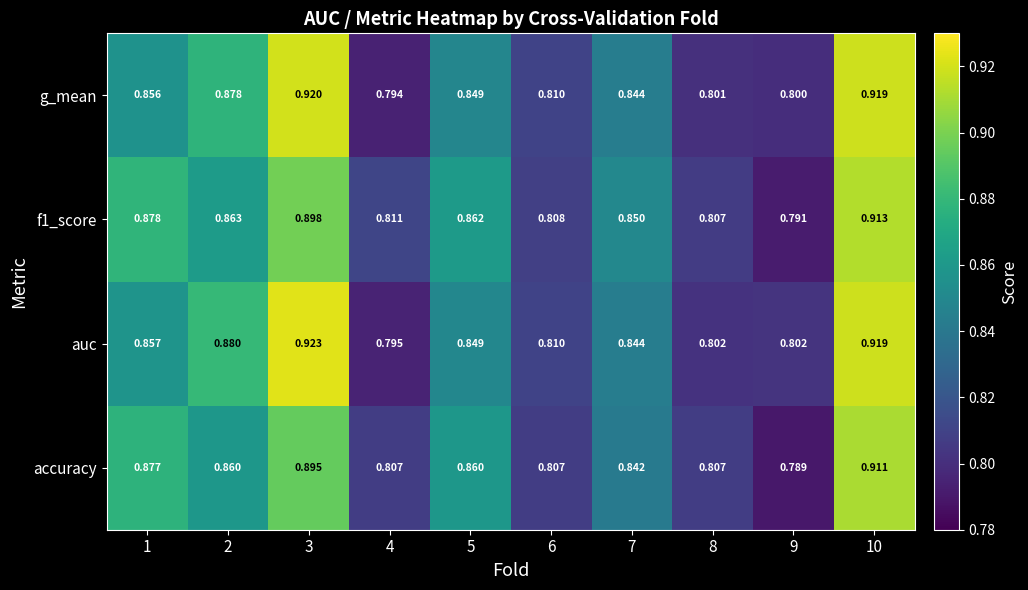

How many data points does each series have?

10